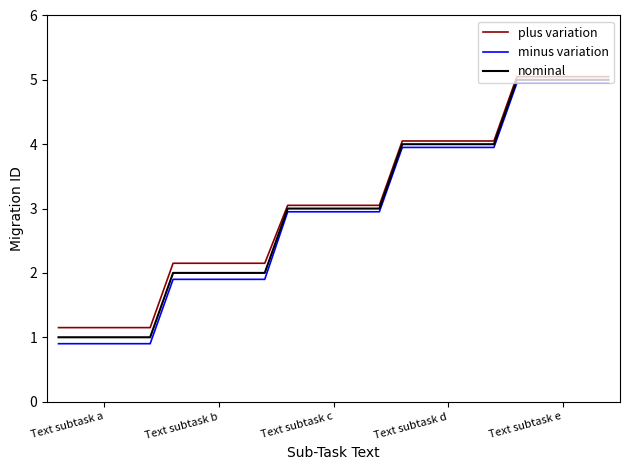

What is the lowest value of the minus variation series?

0.9